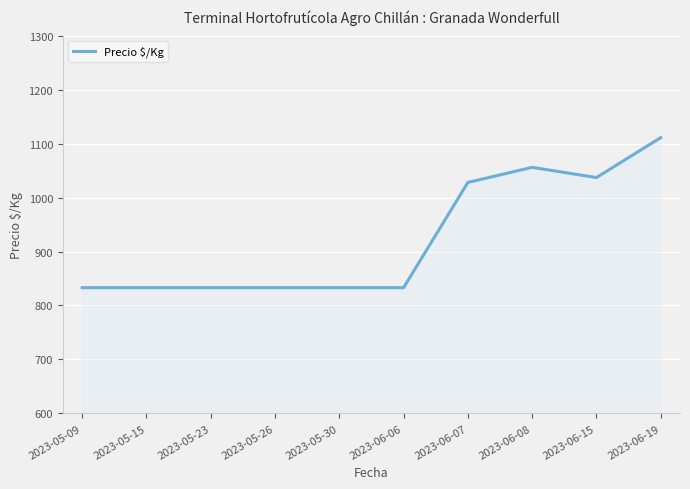

Is it true that the value at 2023-06-15 is 594?

False